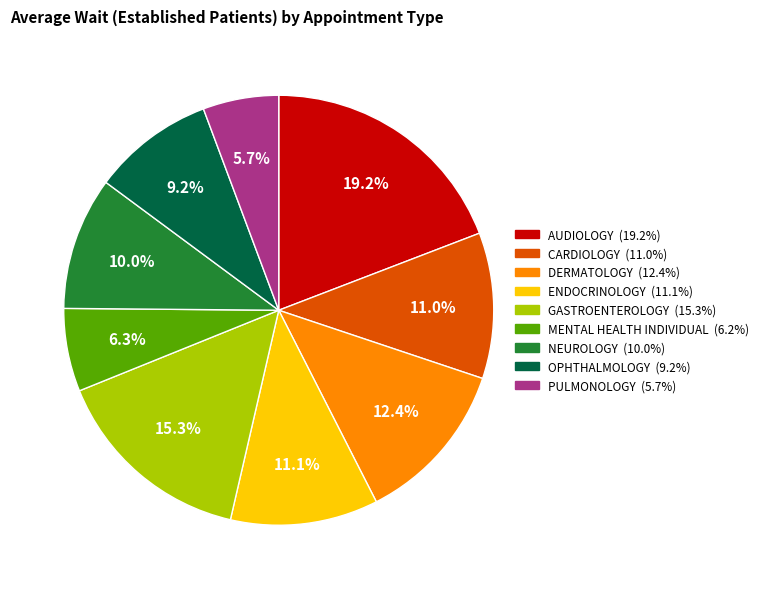

Is the sum of OPHTHALMOLOGY and CARDIOLOGY greater than half?

No